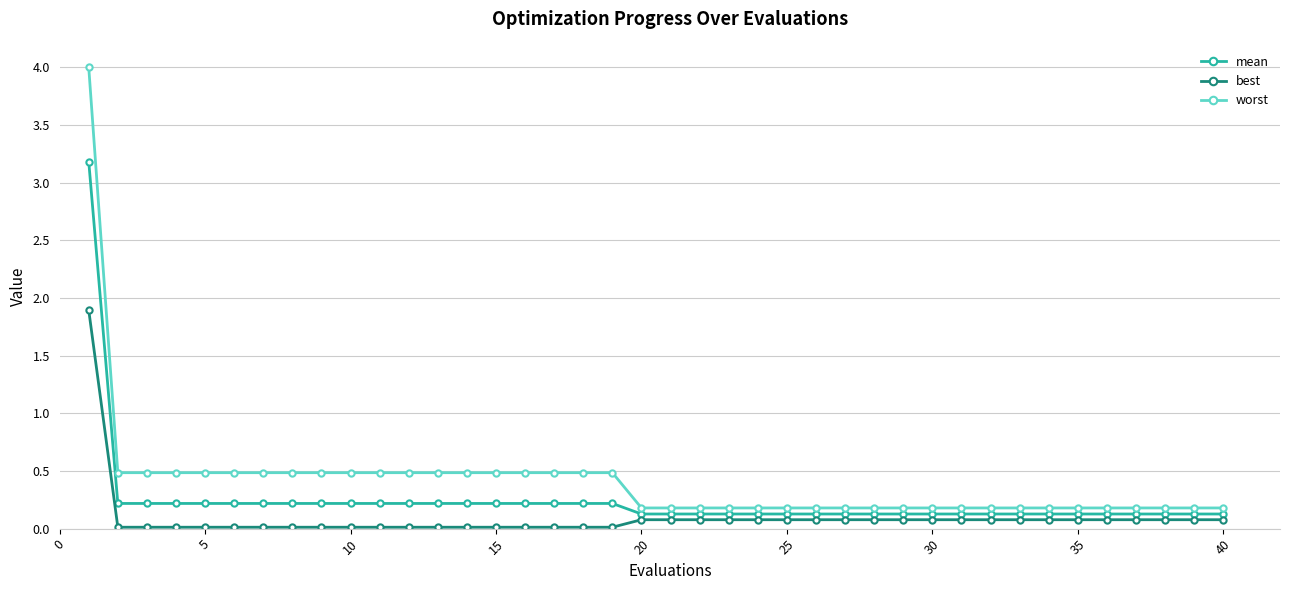

What is the sum of all worst values?

16.5